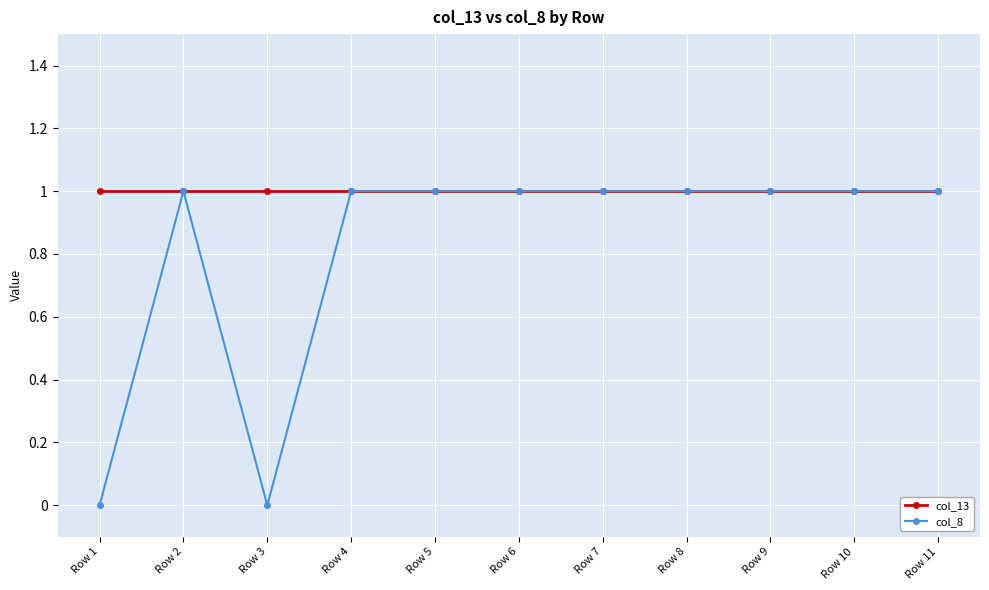

Reading right to left, list all the values displayed in this chart.

col_13: Row 11=1	Row 10=1	Row 9=1	Row 8=1	Row 7=1	Row 6=1	Row 5=1	Row 4=1	Row 3=1	Row 2=1	Row 1=1
col_8: Row 11=1	Row 10=1	Row 9=1	Row 8=1	Row 7=1	Row 6=1	Row 5=1	Row 4=1	Row 3=0	Row 2=1	Row 1=0